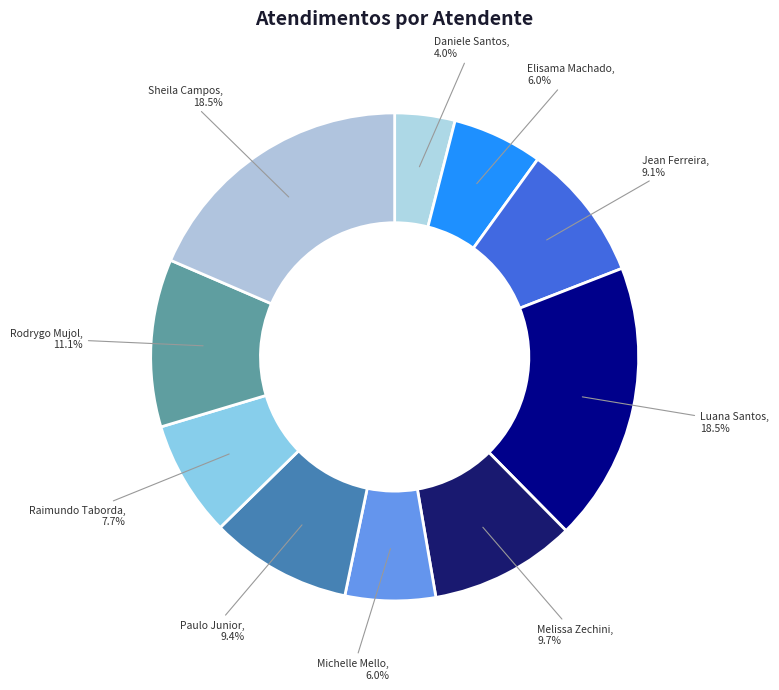

How many segments does this pie chart have?

10